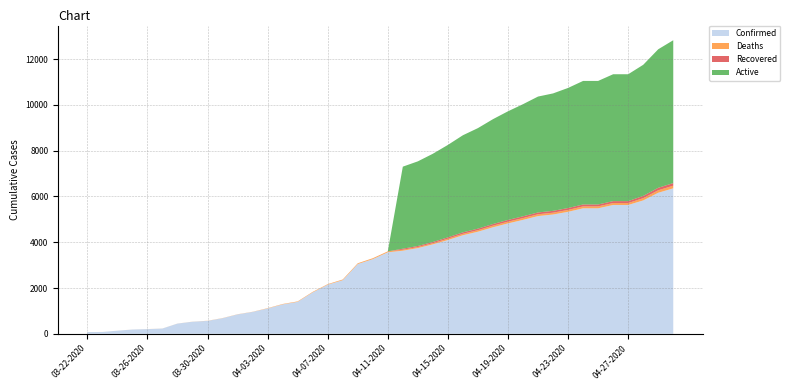

Reading left to right, list all the values displayed in this chart.

Confirmed: 74	78	134	185	203	229	445	526	563	680	847	955	1106	1284	1395	1809	2146	2341	3047	3261	3561	3629	3744	3907	4097	4306	4460	4653	4823	4977	5143	5211	5330	5482	5482	5628	5628	5827	6161	6356
Deaths: 1	1	1	1	2	2	2	3	5	6	6	6	13	17	20	22	23	31	34	40	41	44	46	52	58	63	67	71	75	78	79	80	82	84	84	84	84	98	109	114
Recovered: 0	0	0	0	0	0	0	0	0	0	0	0	0	0	0	0	0	0	0	0	0	44	46	52	58	63	67	71	75	78	79	80	82	84	84	84	84	98	109	114
Active: 0	0	0	0	0	0	0	0	0	0	0	0	0	0	0	0	0	0	0	0	0	3585	3698	3855	4039	4243	4393	4582	4748	4899	5064	5131	5248	5398	5398	5544	5544	5729	6052	6242